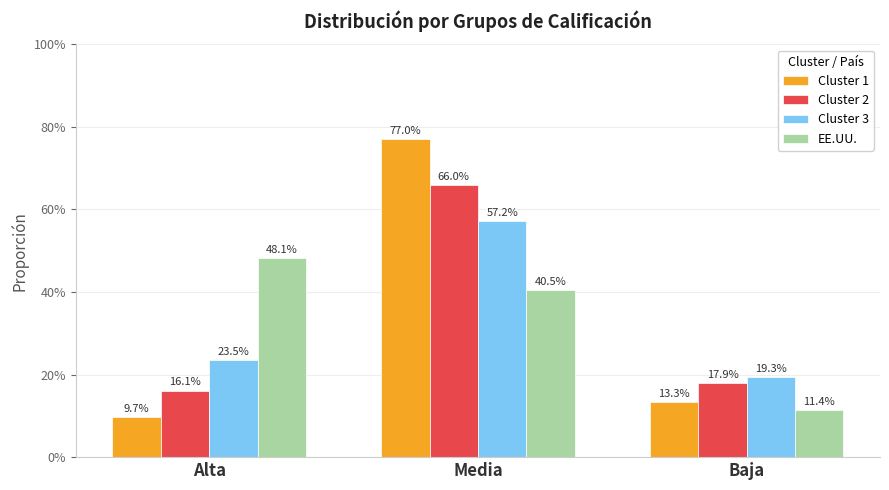

What is the highest value of the EE.UU. series?

0.5